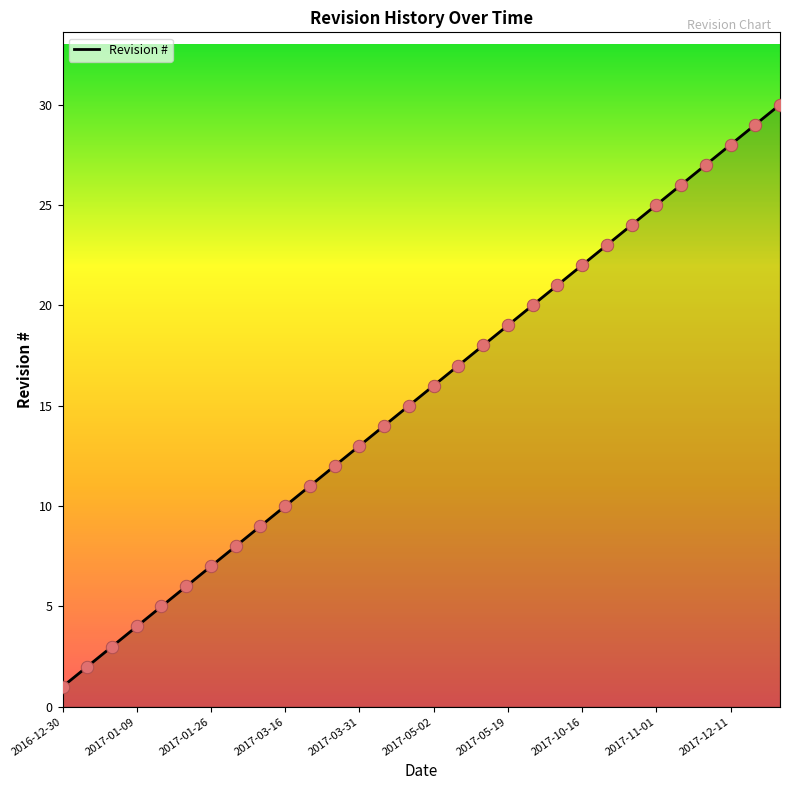

What is the greatest value displayed?

30